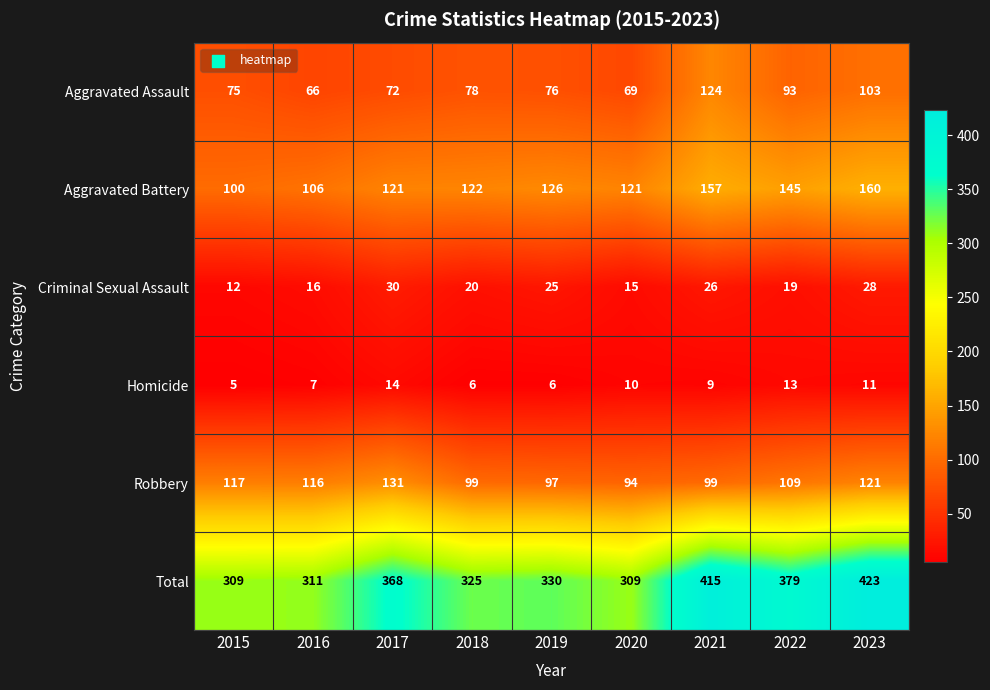

At 2017, list the series in order from smallest to largest.

Homicide, Criminal Sexual Assault, Aggravated Assault, Aggravated Battery, Robbery, Total